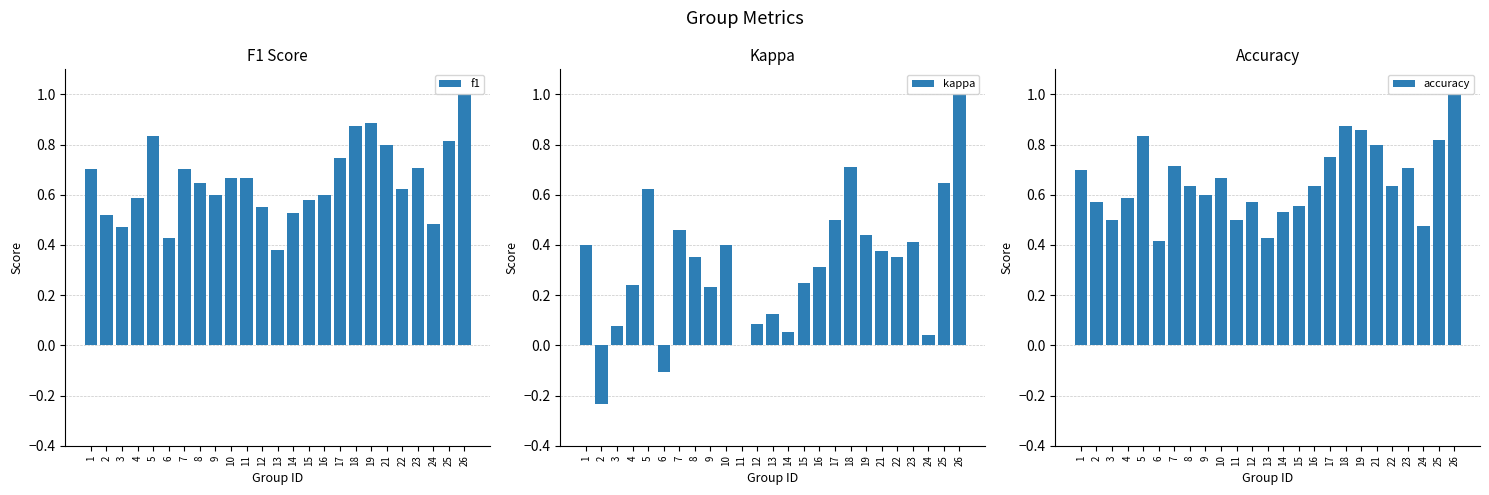

What is the average value of the accuracy series?

0.7